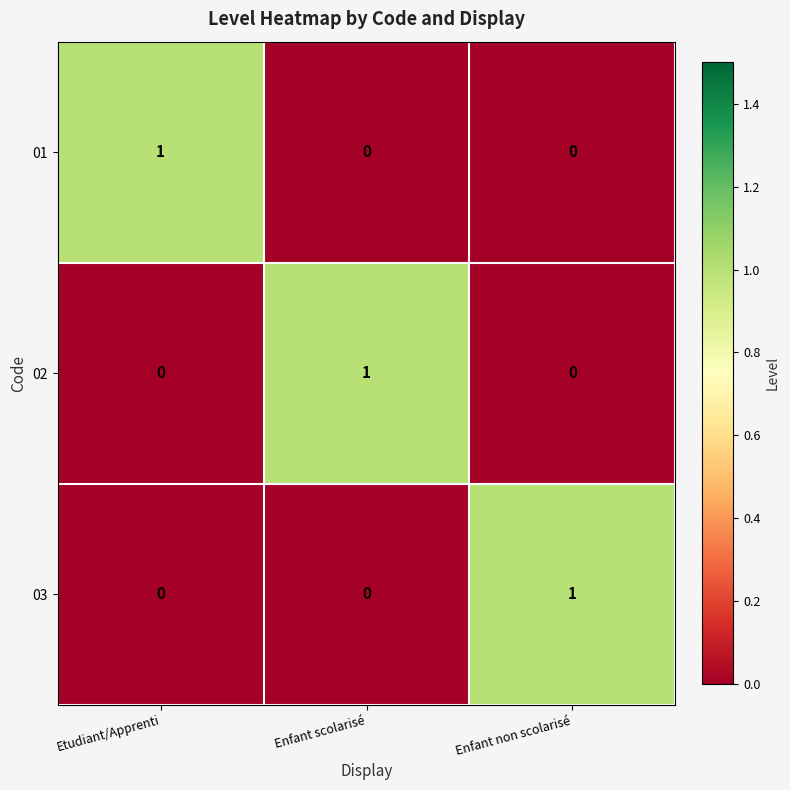

Is the value of 02 at Etudiant/Apprenti greater than the value of 01 at Etudiant/Apprenti?

No